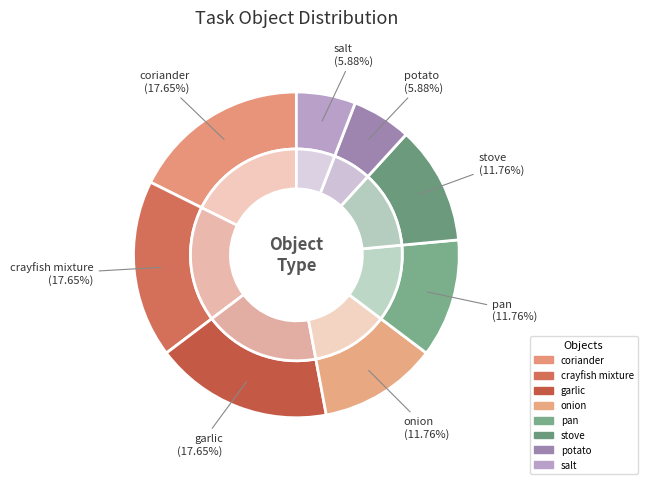

To the nearest percent, what is the difference between the Object_114_potato and Object_137_pan slice percentages?

6%